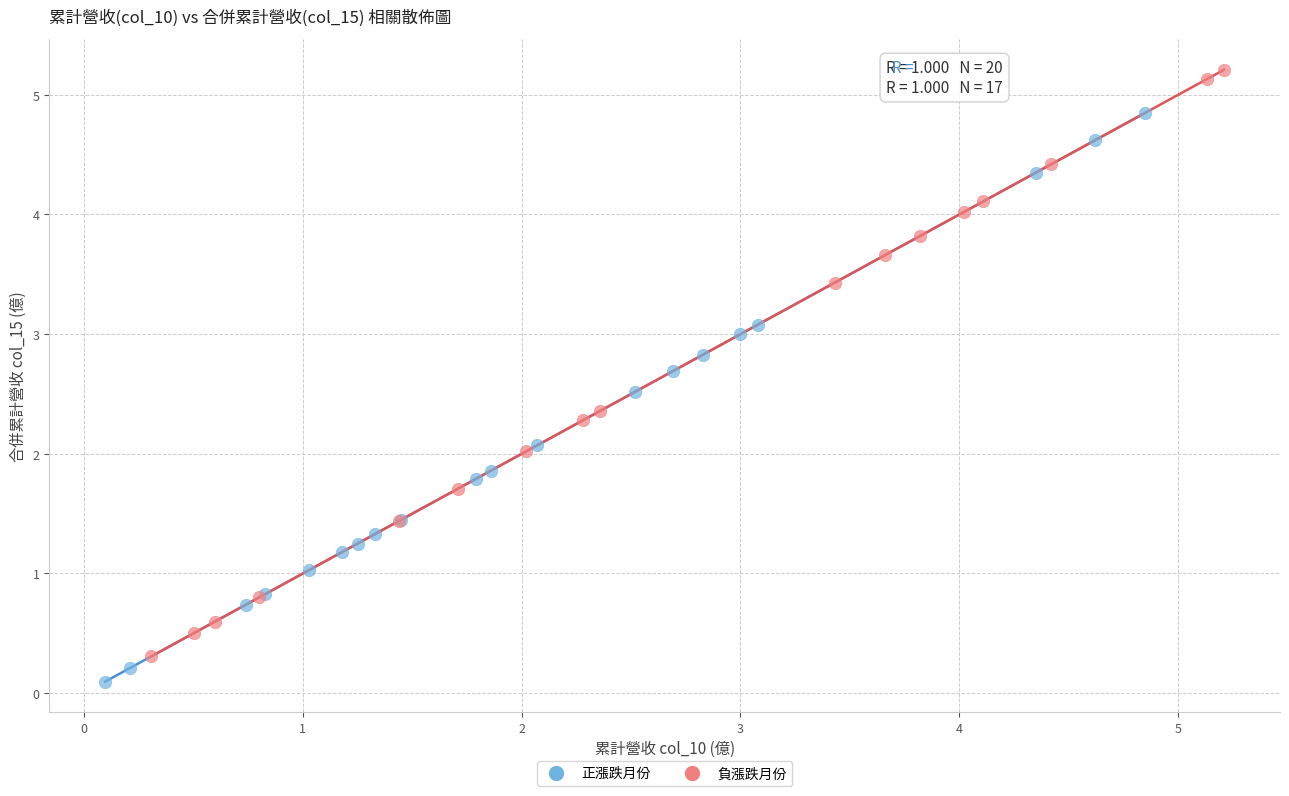

Which series contains the highest Y value?

負漲跌月份